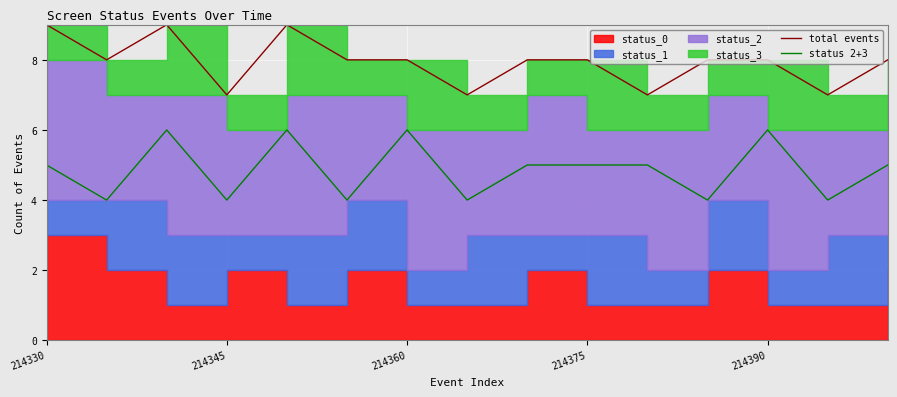

What is the minimum value for status 2+3?

4